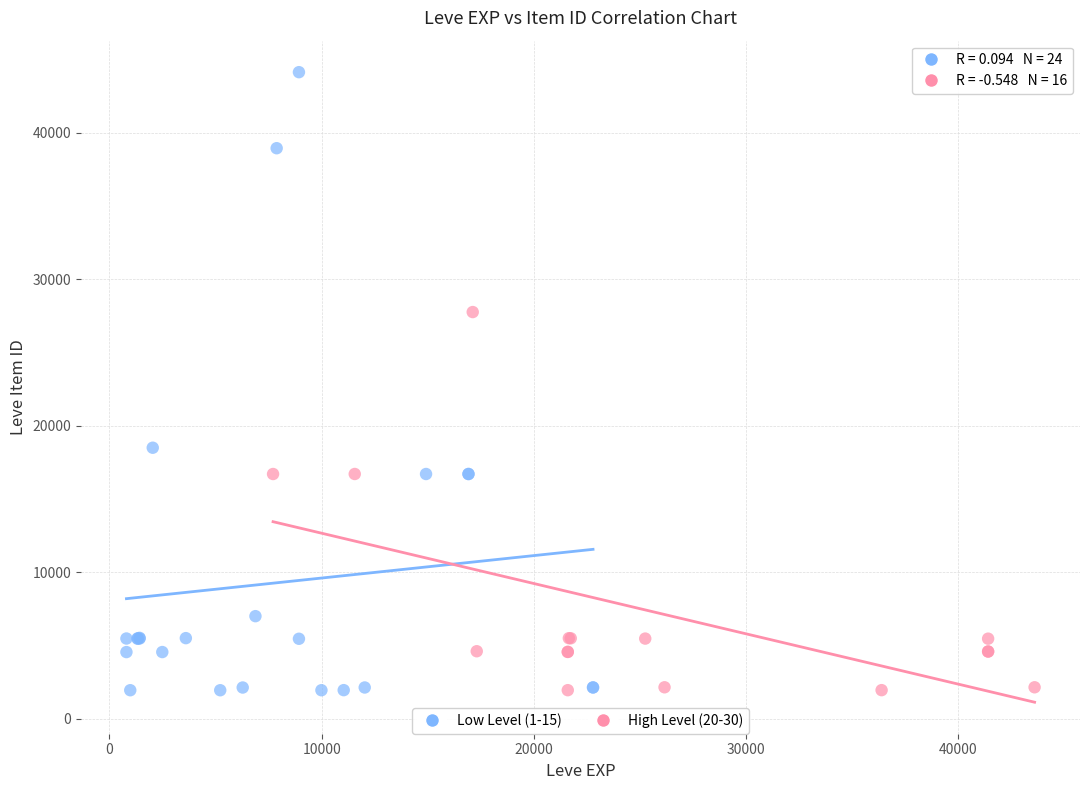

Which series contains the highest Y value?

Low Level (1-15)